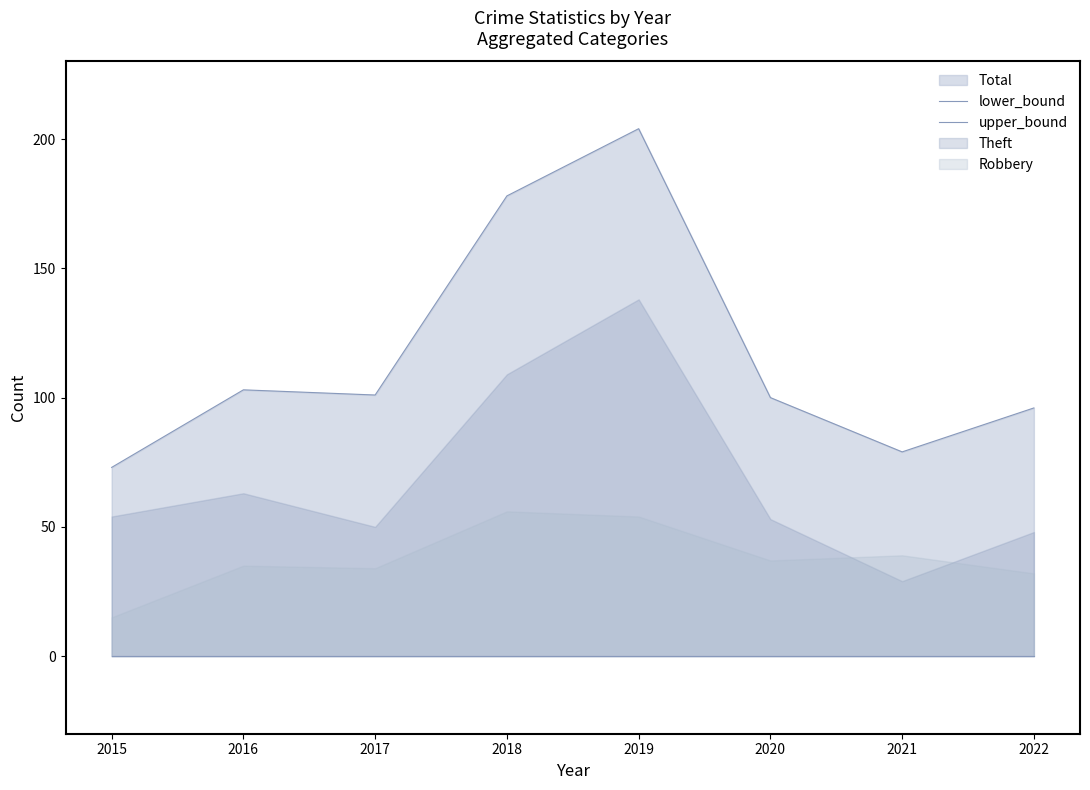

At which category is the sum across all series the highest?

2019